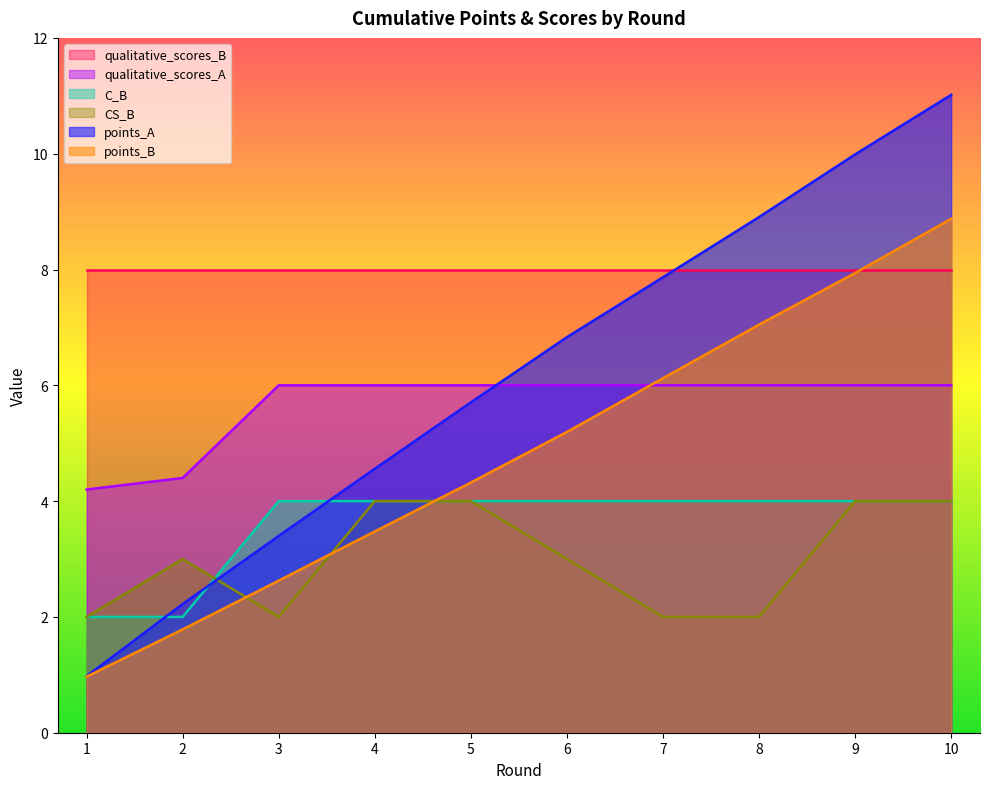

Which category has the highest value in the points_B series?

10